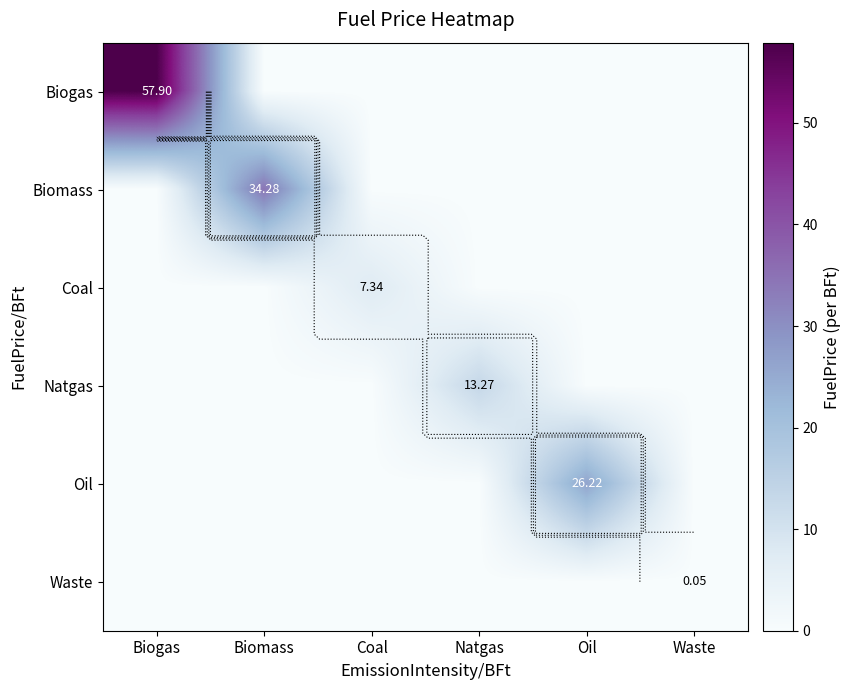

Which series has the largest total across all categories?

Biogas